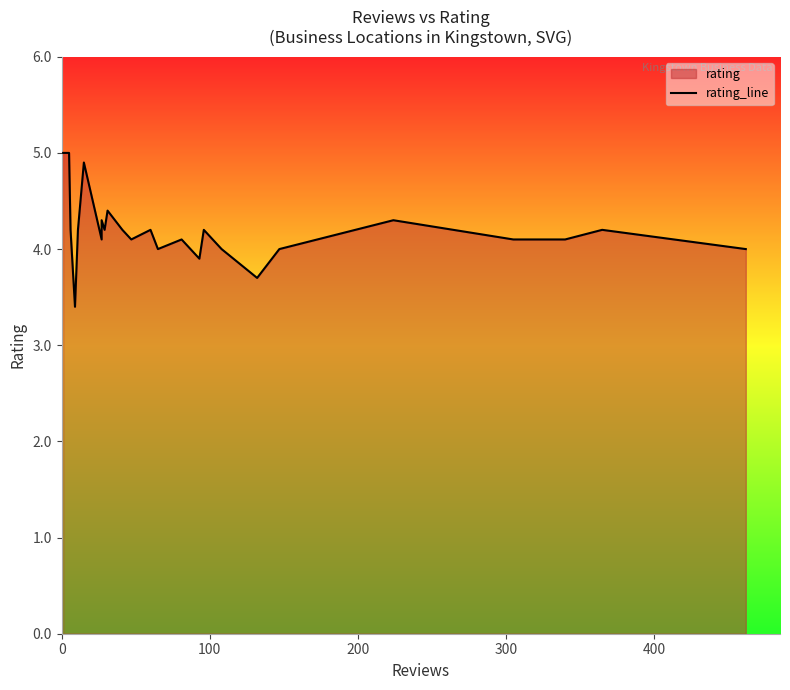

How many points are higher than both their immediate neighbors (excluding endpoints)?

8